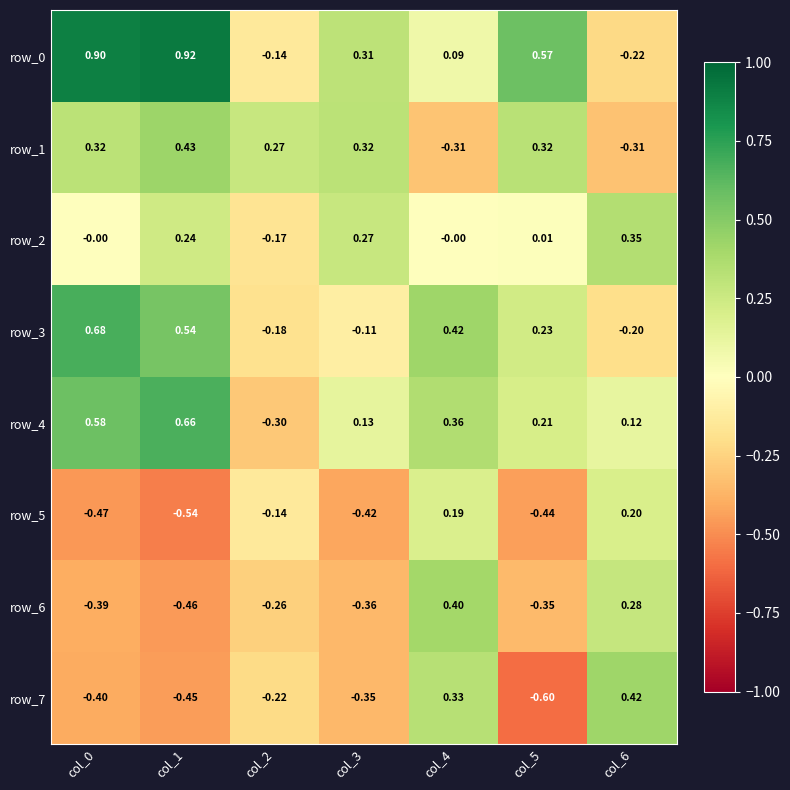

Count the row_3 values in the range 0 to 1.

4